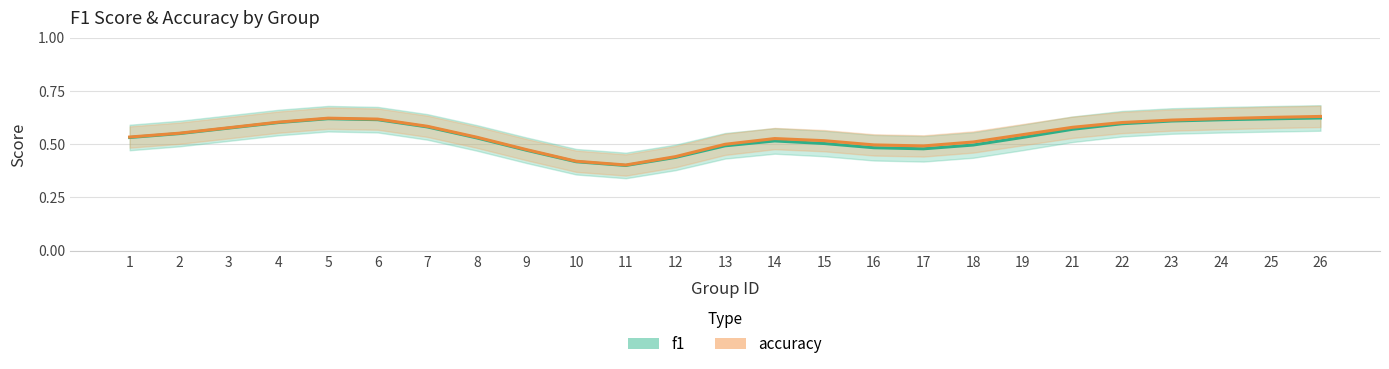

Does the chart have visible grid lines?

Yes